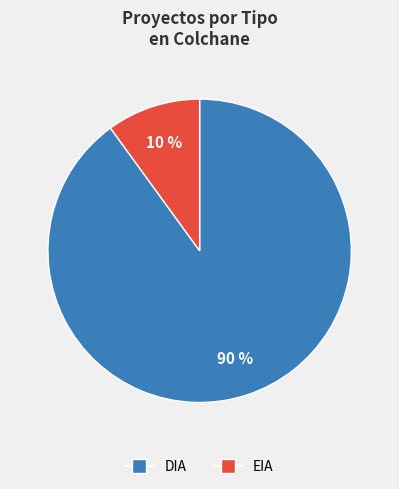

Which slice represents more than half of the pie?

DIA